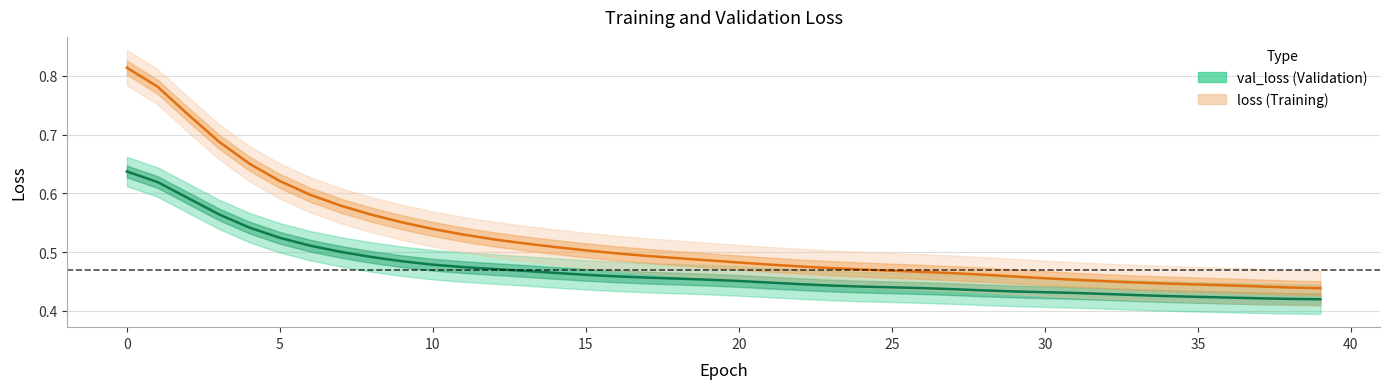

At how many categories does at least one series exceed 0?

40